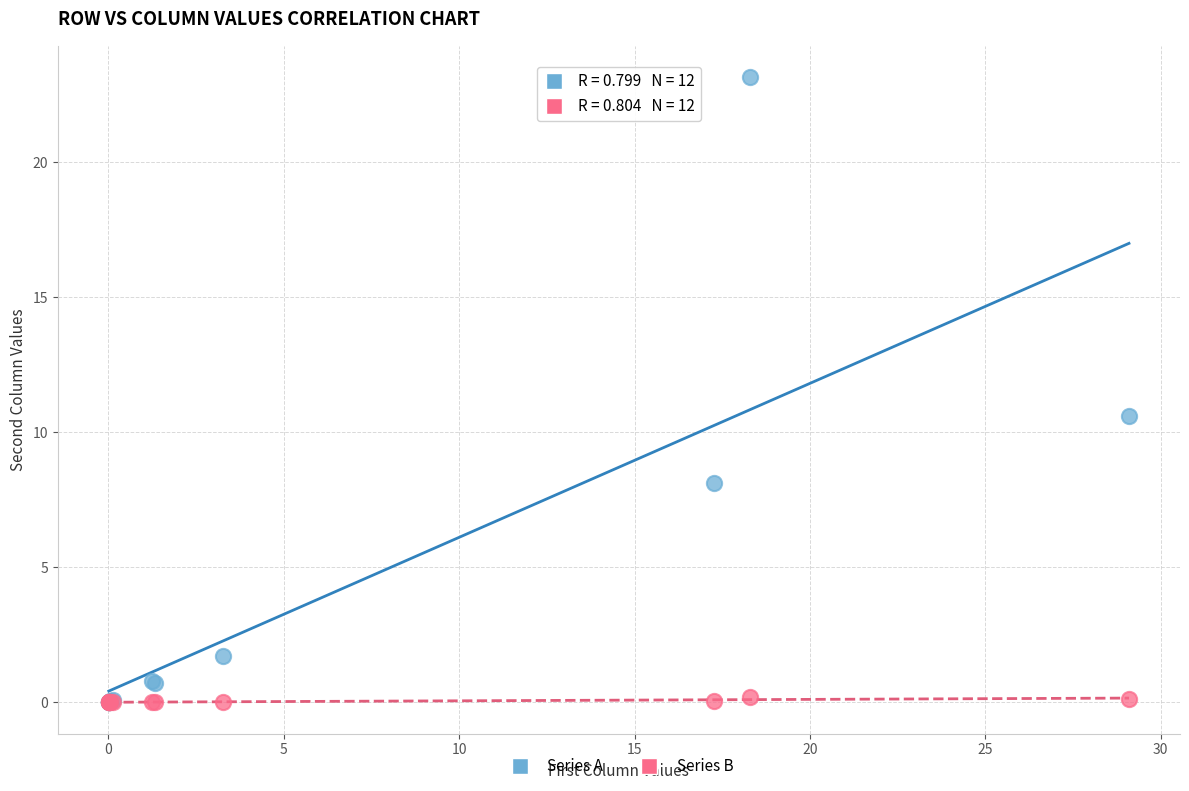

What are all the series names shown in the legend?

Series A, Series B